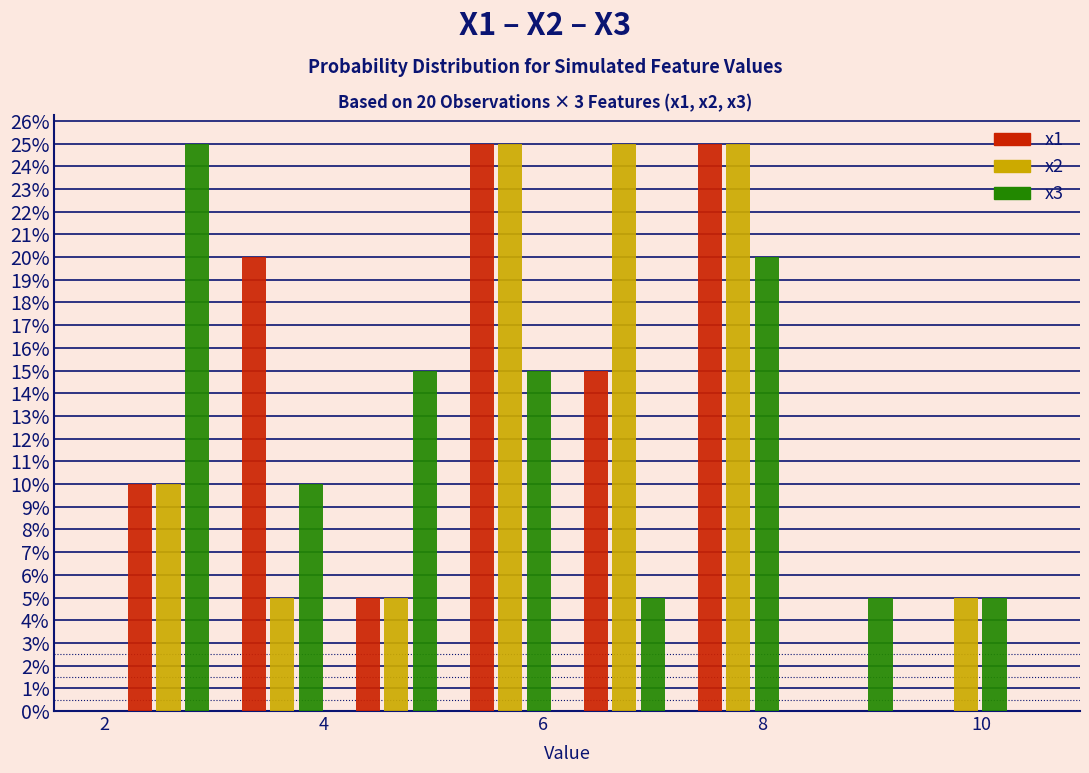

In the x3 series, which range on the x-axis has the tallest bar?

2.0 to 3.2